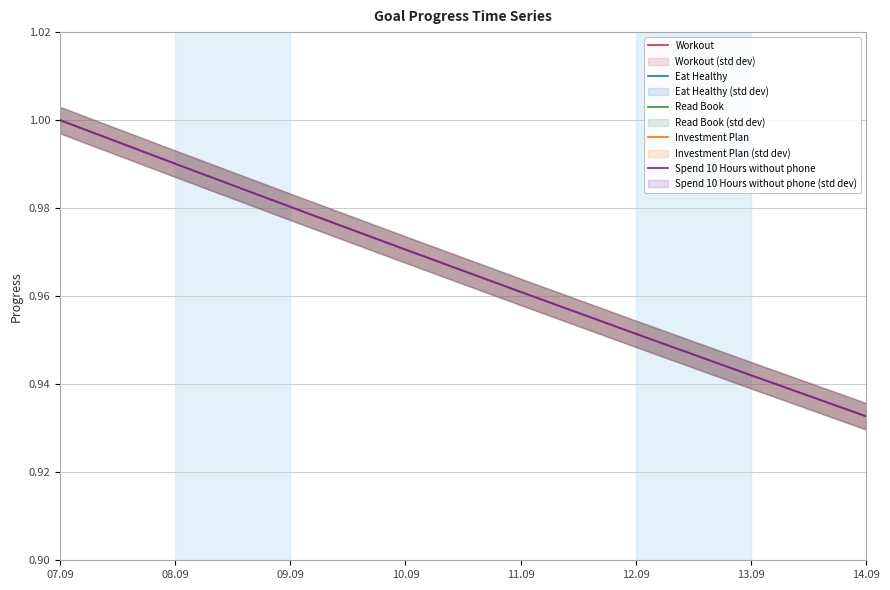

How many categories are shown in the chart?

8